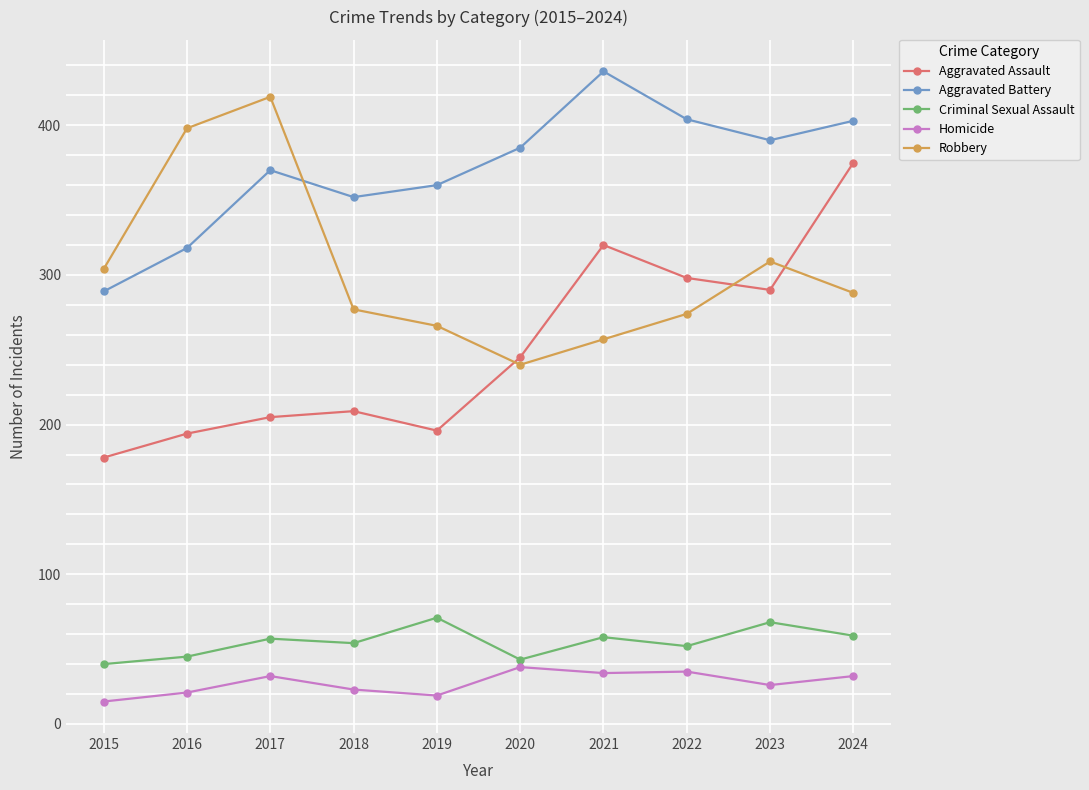

Between 2021 and 2024, which series saw the biggest shift?

Aggravated Assault